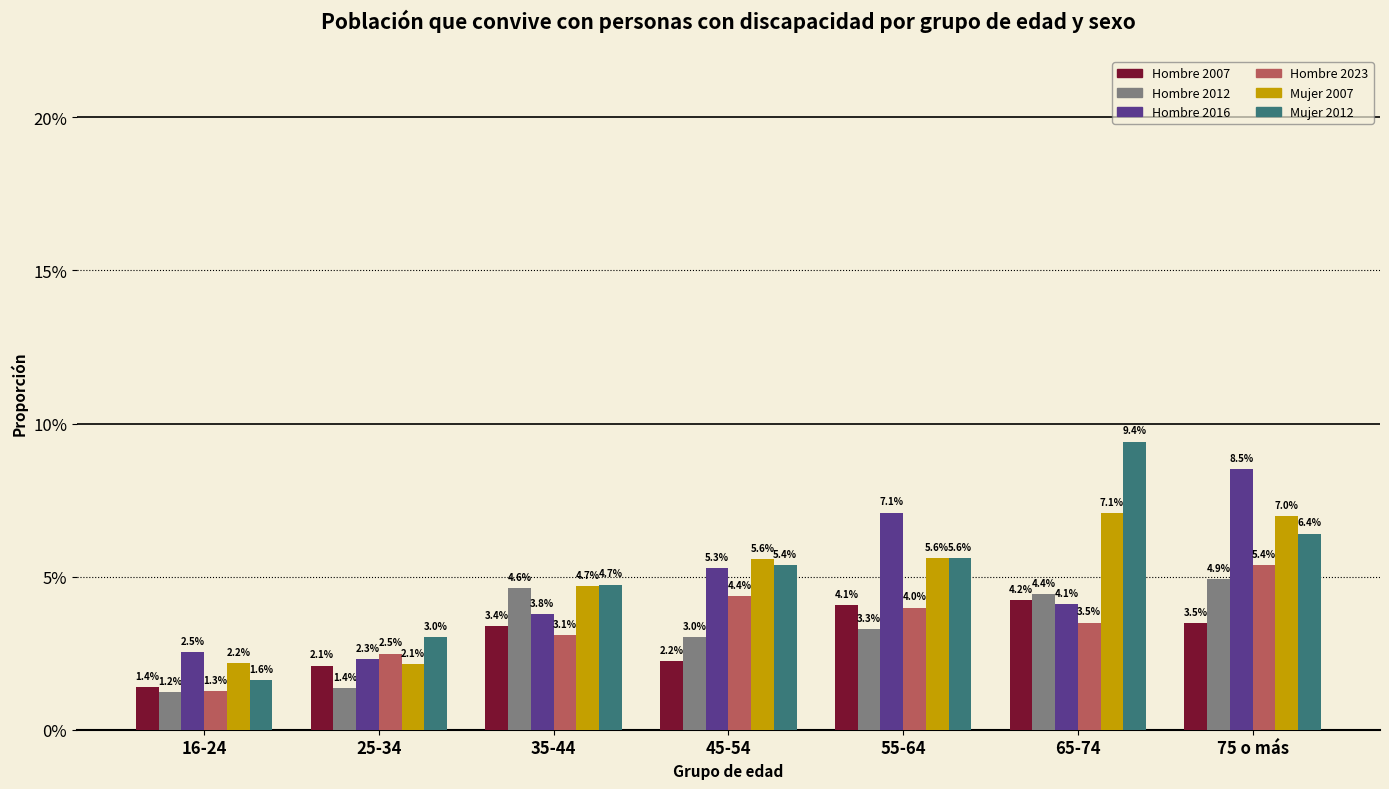

What are all the series names shown in the legend?

Hombre 2007, Hombre 2012, Hombre 2016, Hombre 2023, Mujer 2007, Mujer 2012